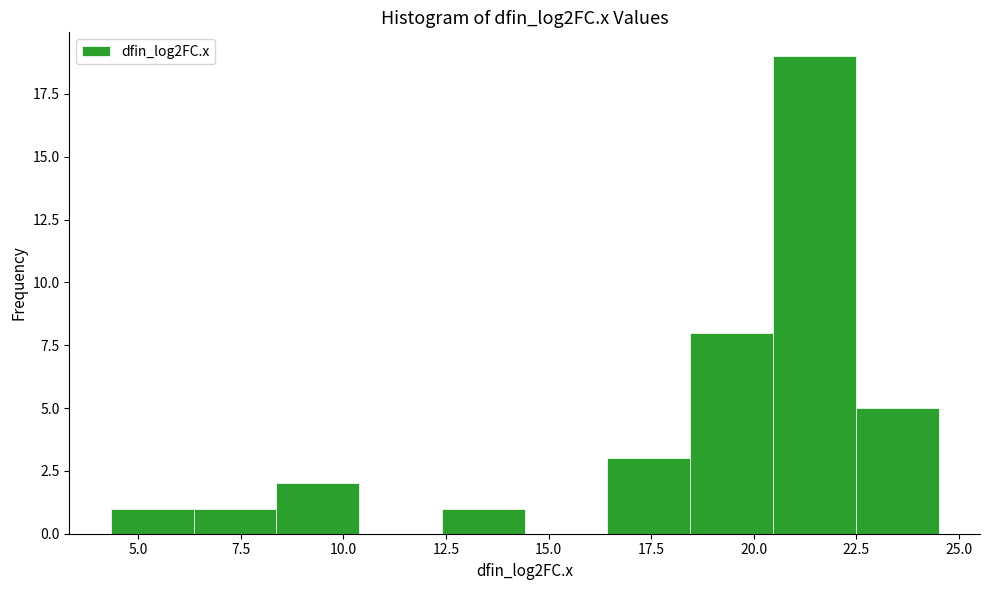

Which range on the x-axis has the tallest bar?

20.5 to 22.5